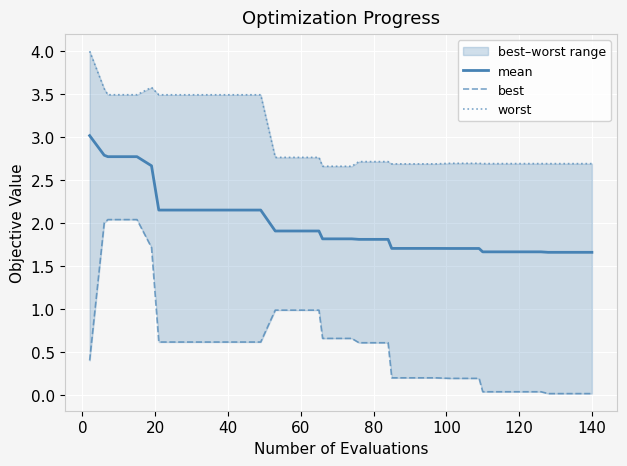

What is the lowest value of the mean series?

1.7